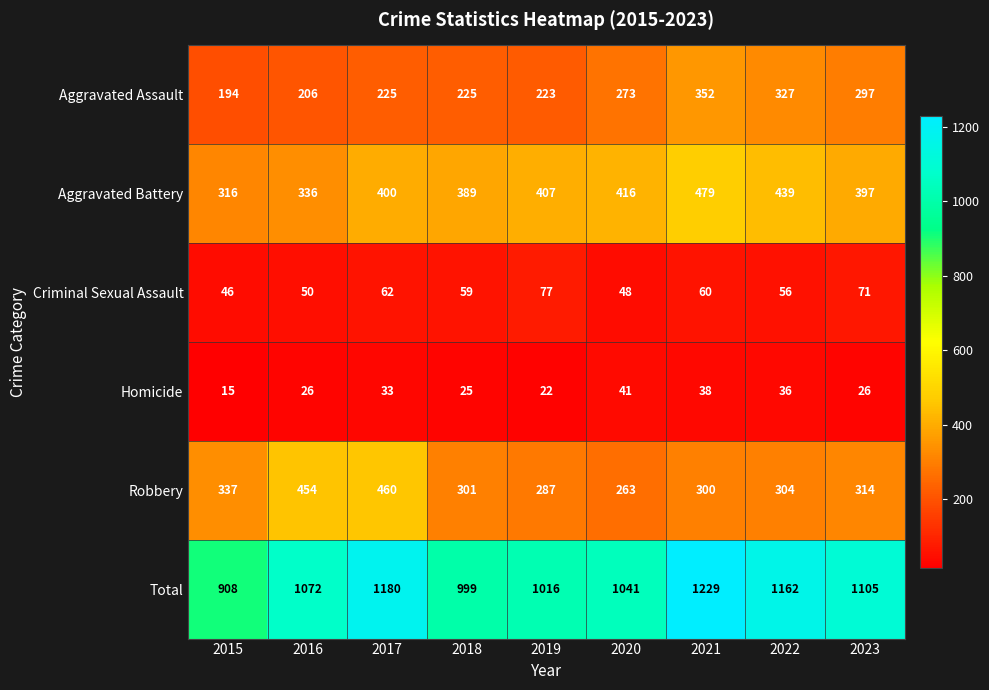

At 2023, list the series in order from smallest to largest.

Homicide, Criminal Sexual Assault, Aggravated Assault, Robbery, Aggravated Battery, Total